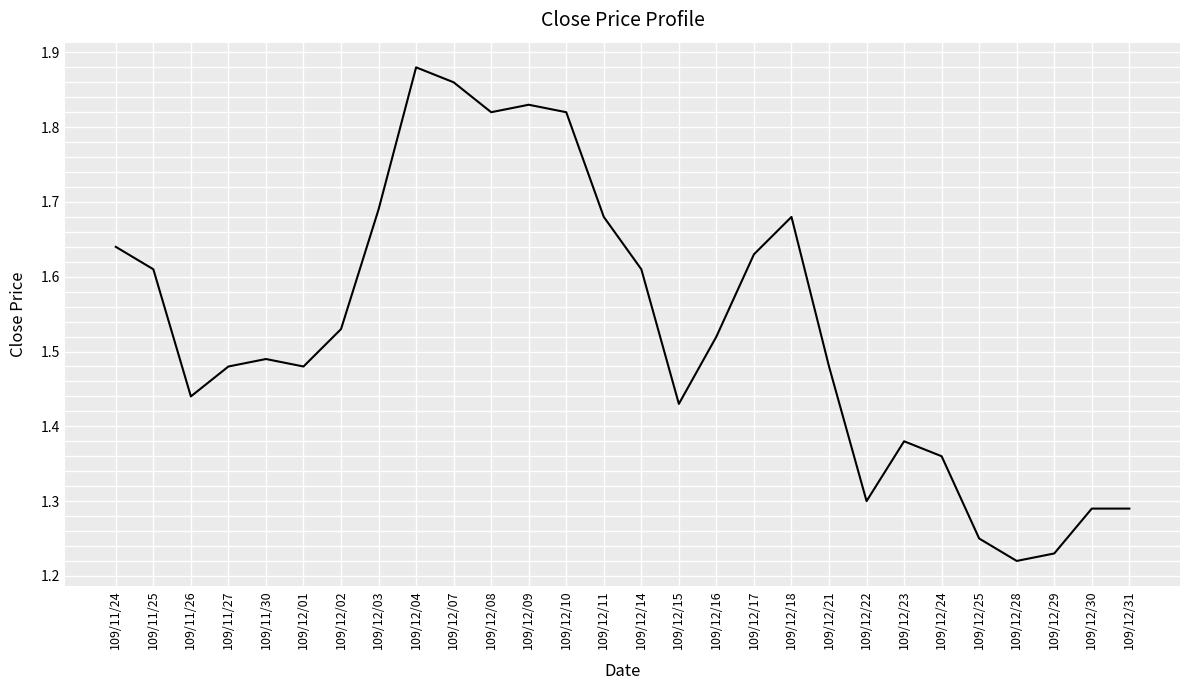

How many categories are shown in the chart?

28